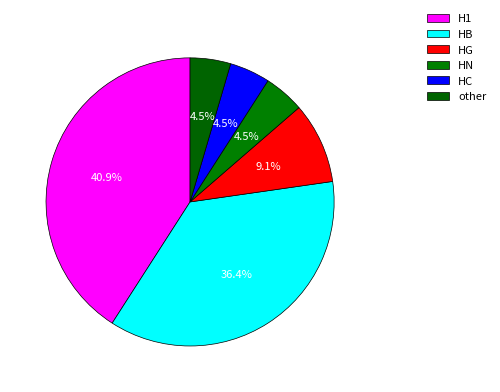

Does HB account for over 50% of the chart?

No